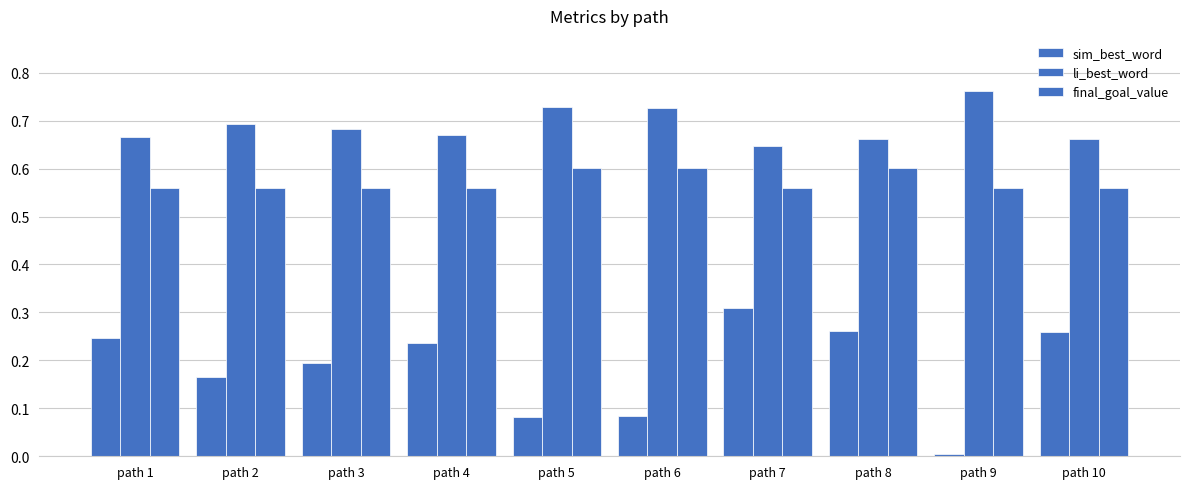

At which category is the sum across all series the highest?

path 8